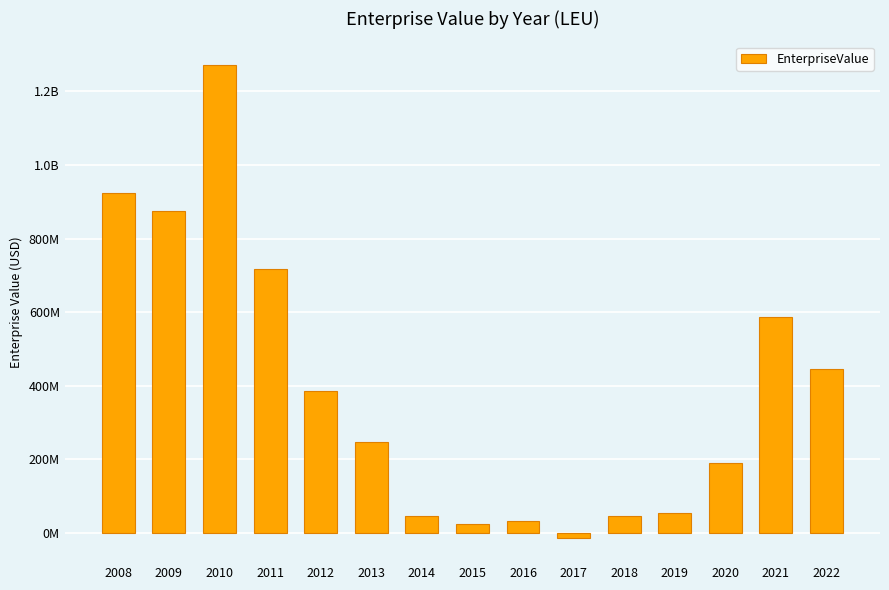

Are the bars horizontal?

No